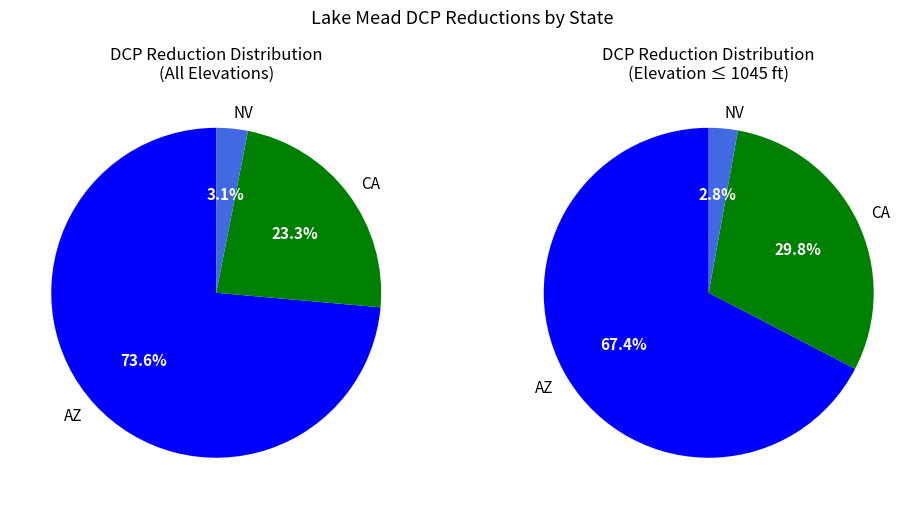

Is 1045 the majority of the pie?

No